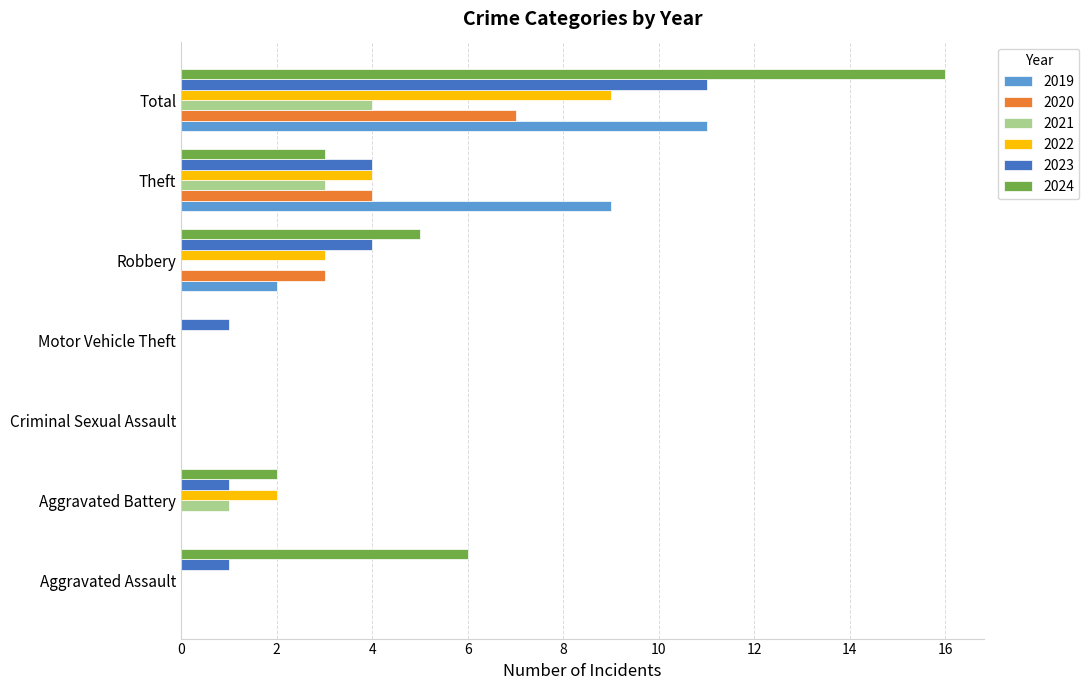

Which series has the widest spread of values?

2024